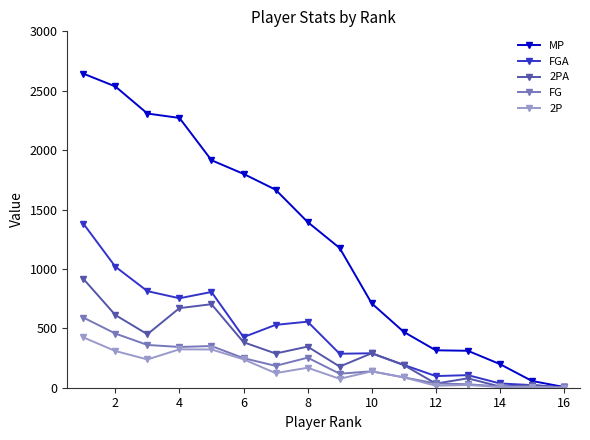

Which series has the widest spread of values?

MP